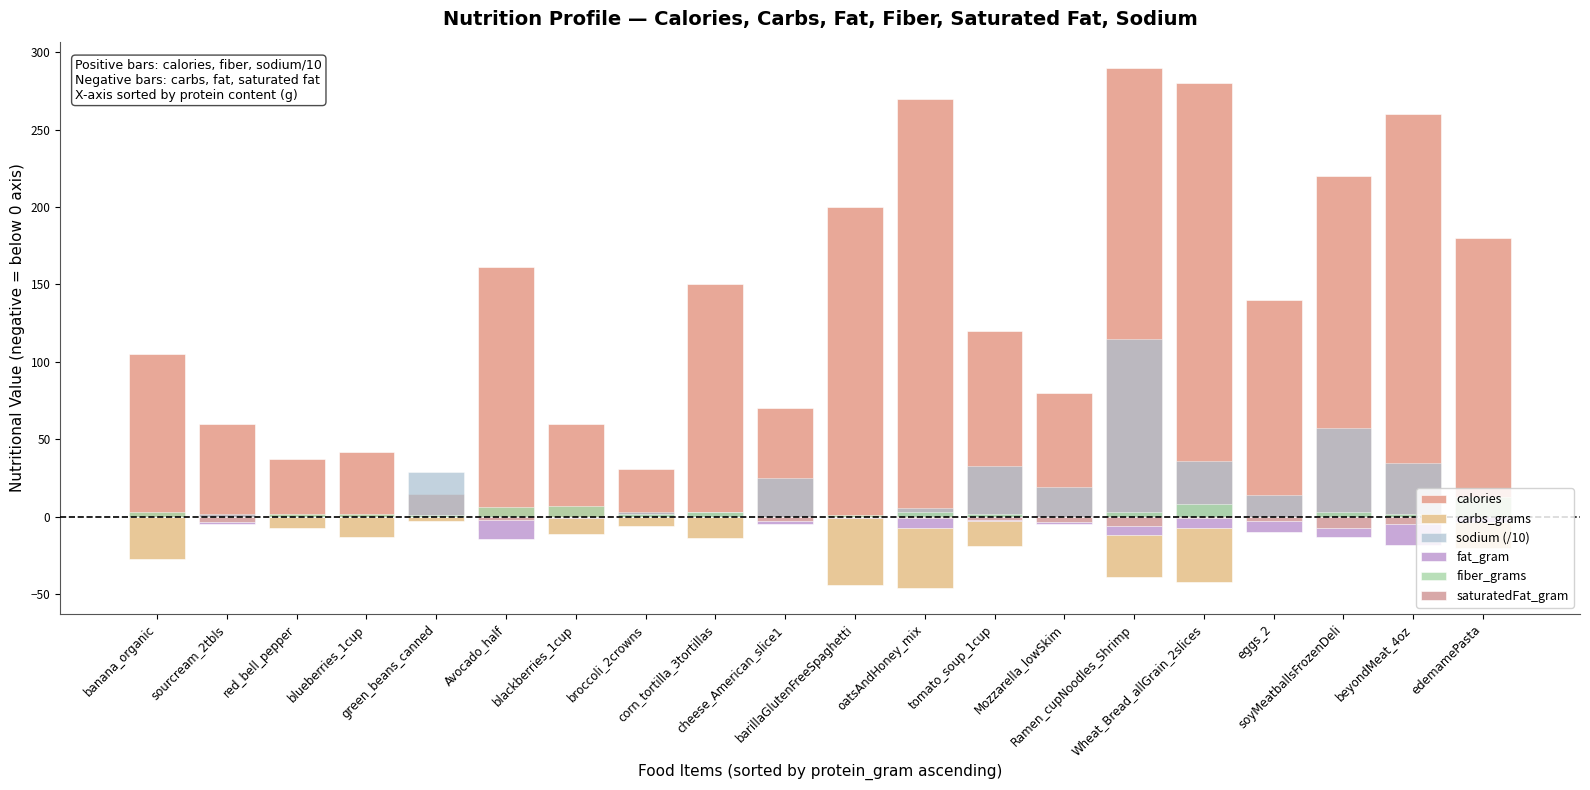

Reading left to right, what are all the values shown in this chart?

calories: banana_organic=105.0	sourcream_2tbls=60.0	red_bell_pepper=37.0	blueberries_1cup=42.0	green_beans_canned=15.0	Avocado_half=161.0	blackberries_1cup=60.0	broccoli_2crowns=31.0	corn_tortilla_3tortillas=150.0	cheese_American_slice1=70.0	barillaGlutenFreeSpaghetti=200.0	oatsAndHoney_mix=270.0	tomato_soup_1cup=120.0	Mozzarella_lowSkim=80.0	Ramen_cupNoodles_Shrimp=290.0	Wheat_Bread_allGrain_2slices=280.0	eggs_2=140.0	soyMeatballsFrozenDeli=220.0	beyondMeat_4oz=260.0	edemamePasta=180.0
carbs_grams: banana_organic=-27.0	sourcream_2tbls=-2.0	red_bell_pepper=-7.0	blueberries_1cup=-13.0	green_beans_canned=-3.0	Avocado_half=-8.5	blackberries_1cup=-11.0	broccoli_2crowns=-6.0	corn_tortilla_3tortillas=-14.0	cheese_American_slice1=-1.0	barillaGlutenFreeSpaghetti=-44.0	oatsAndHoney_mix=-46.0	tomato_soup_1cup=-19.0	Mozzarella_lowSkim=-1.0	Ramen_cupNoodles_Shrimp=-39.0	Wheat_Bread_allGrain_2slices=-42.0	eggs_2=0.0	soyMeatballsFrozenDeli=-12.0	beyondMeat_4oz=-5.0	edemamePasta=-20.0
sodium (/10): banana_organic=0.1	sourcream_2tbls=1.5	red_bell_pepper=0.5	blueberries_1cup=0.1	green_beans_canned=29.0	Avocado_half=0.7	blackberries_1cup=0.0	broccoli_2crowns=3.0	corn_tortilla_3tortillas=3.0	cheese_American_slice1=25.0	barillaGlutenFreeSpaghetti=0.0	oatsAndHoney_mix=5.5	tomato_soup_1cup=33.0	Mozzarella_lowSkim=19.0	Ramen_cupNoodles_Shrimp=115.0	Wheat_Bread_allGrain_2slices=36.0	eggs_2=14.0	soyMeatballsFrozenDeli=57.0	beyondMeat_4oz=35.0	edemamePasta=0.0
fat_gram: banana_organic=0.0	sourcream_2tbls=-5.0	red_bell_pepper=0.0	blueberries_1cup=0.0	green_beans_canned=0.0	Avocado_half=-14.5	blackberries_1cup=-0.5	broccoli_2crowns=-0.3	corn_tortilla_3tortillas=0.0	cheese_American_slice1=-5.0	barillaGlutenFreeSpaghetti=-1.0	oatsAndHoney_mix=-7.0	tomato_soup_1cup=-3.0	Mozzarella_lowSkim=-5.0	Ramen_cupNoodles_Shrimp=-12.0	Wheat_Bread_allGrain_2slices=-7.0	eggs_2=-10.0	soyMeatballsFrozenDeli=-13.0	beyondMeat_4oz=-18.0	edemamePasta=-3.5
fiber_grams: banana_organic=3.0	sourcream_2tbls=0.0	red_bell_pepper=2.0	blueberries_1cup=2.0	green_beans_canned=1.0	Avocado_half=6.5	blackberries_1cup=7.0	broccoli_2crowns=2.0	corn_tortilla_3tortillas=3.0	cheese_American_slice1=0.0	barillaGlutenFreeSpaghetti=1.0	oatsAndHoney_mix=3.0	tomato_soup_1cup=2.0	Mozzarella_lowSkim=0.0	Ramen_cupNoodles_Shrimp=3.0	Wheat_Bread_allGrain_2slices=8.0	eggs_2=0.0	soyMeatballsFrozenDeli=3.0	beyondMeat_4oz=2.0	edemamePasta=13.0
saturatedFat_gram: banana_organic=0.0	sourcream_2tbls=-3.5	red_bell_pepper=0.0	blueberries_1cup=0.0	green_beans_canned=0.0	Avocado_half=-2.0	blackberries_1cup=0.0	broccoli_2crowns=-0.0	corn_tortilla_3tortillas=0.0	cheese_American_slice1=-3.0	barillaGlutenFreeSpaghetti=0.0	oatsAndHoney_mix=-1.0	tomato_soup_1cup=-2.0	Mozzarella_lowSkim=-3.5	Ramen_cupNoodles_Shrimp=-6.0	Wheat_Bread_allGrain_2slices=-1.0	eggs_2=-3.0	soyMeatballsFrozenDeli=-7.0	beyondMeat_4oz=-5.0	edemamePasta=0.0